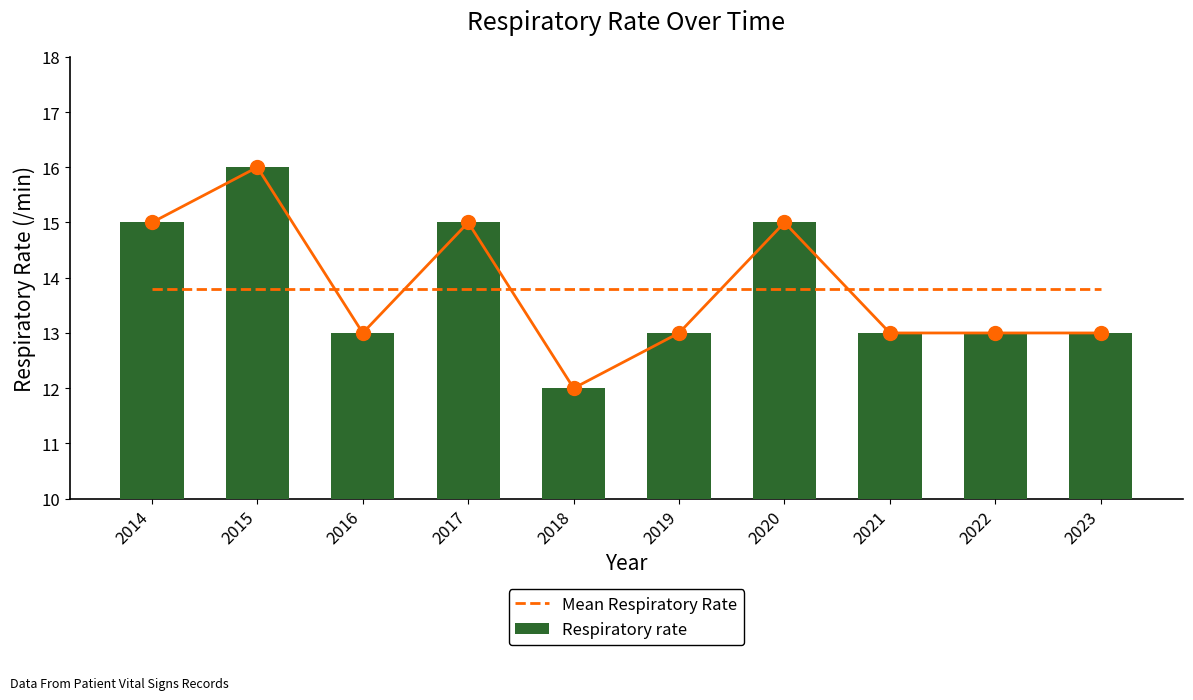

Between 2023 and 2017, which is larger?

2023